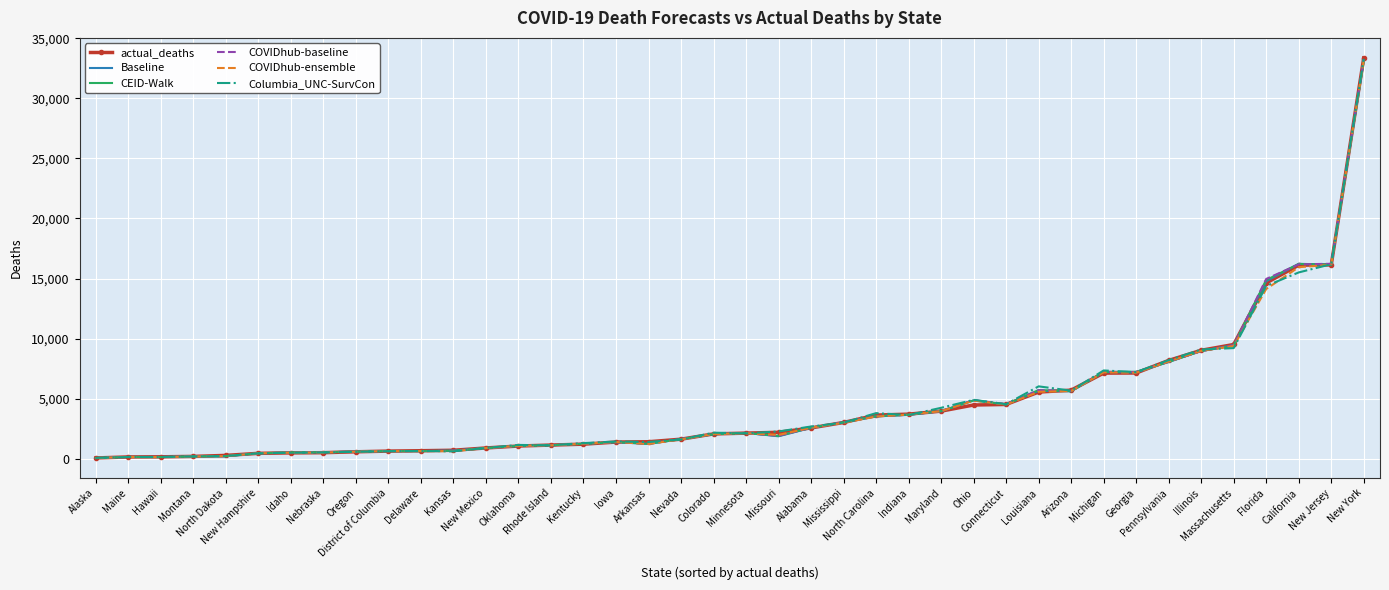

What is the maximum value for actual_deaths?

33375.0